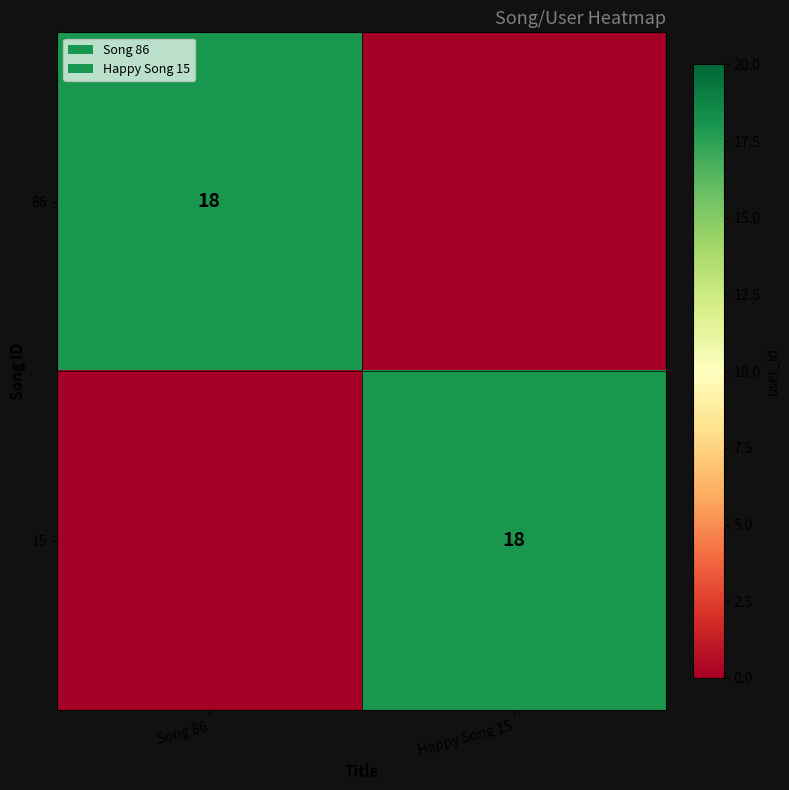

True or false: 15 has a value of 18 at Happy Song 15.

True